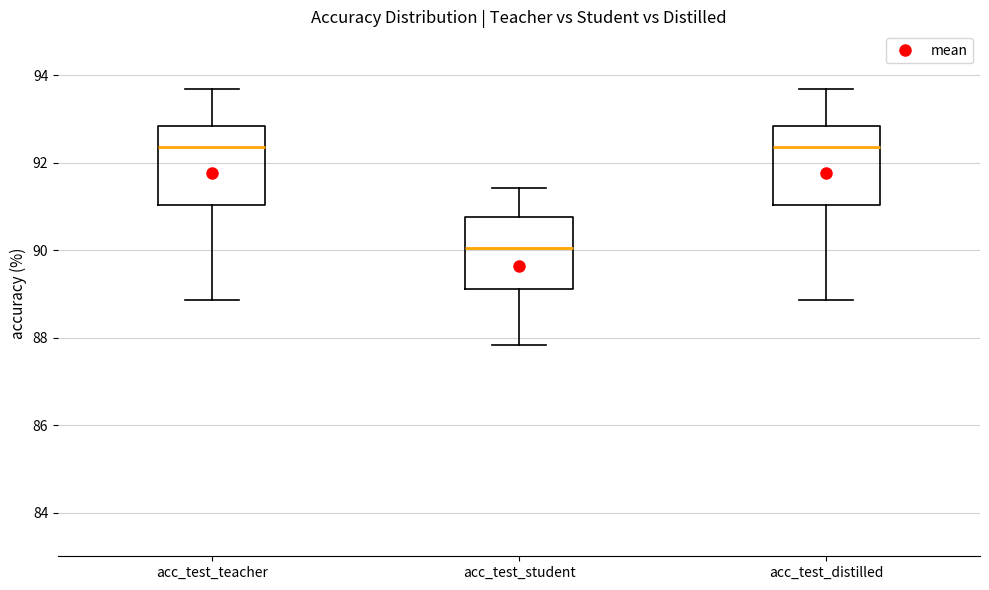

Reading left to right, read every box against the y-axis: the position of its median line, the range the box covers, and the ends of its whiskers. The values are not printed on the chart, so give them approximately, as read against the axis.

acc_test_teacher: median 92.4, box 91.0 to 92.8, whiskers 88.8 to 93.6
acc_test_student: median 90.0, box 89.2 to 90.8, whiskers 87.8 to 91.4
acc_test_distilled: median 92.4, box 91.0 to 92.8, whiskers 88.8 to 93.6